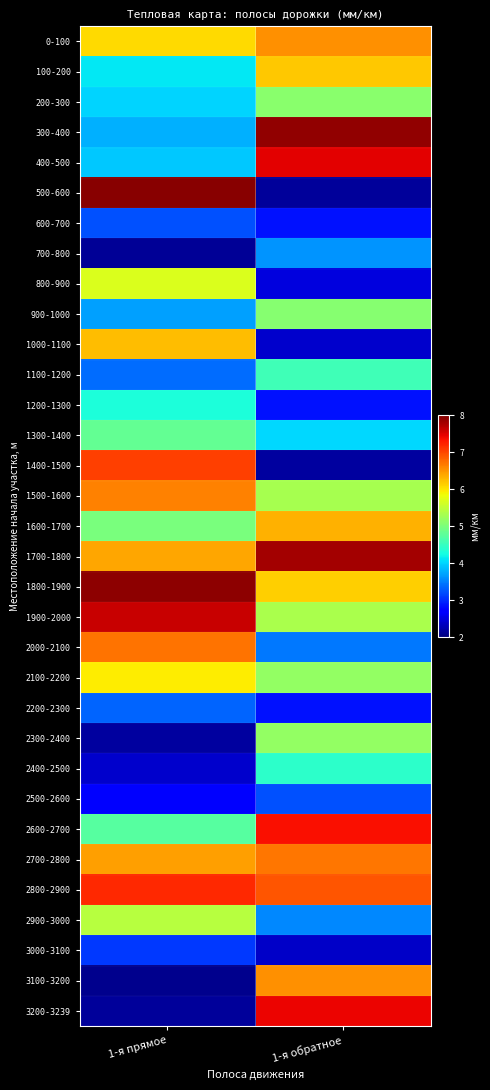

Between 1-я прямое and 1-я обратное, which is larger?

1-я обратное